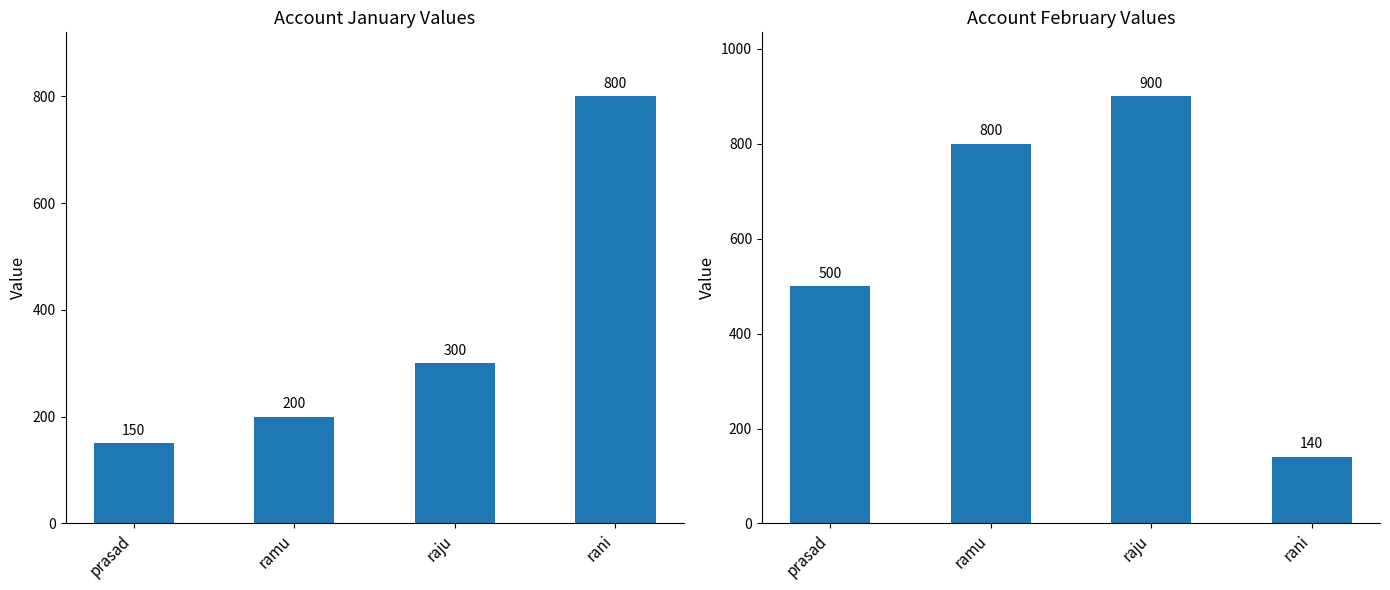

What is the sum of the feb values at ramu and prasad?

1300